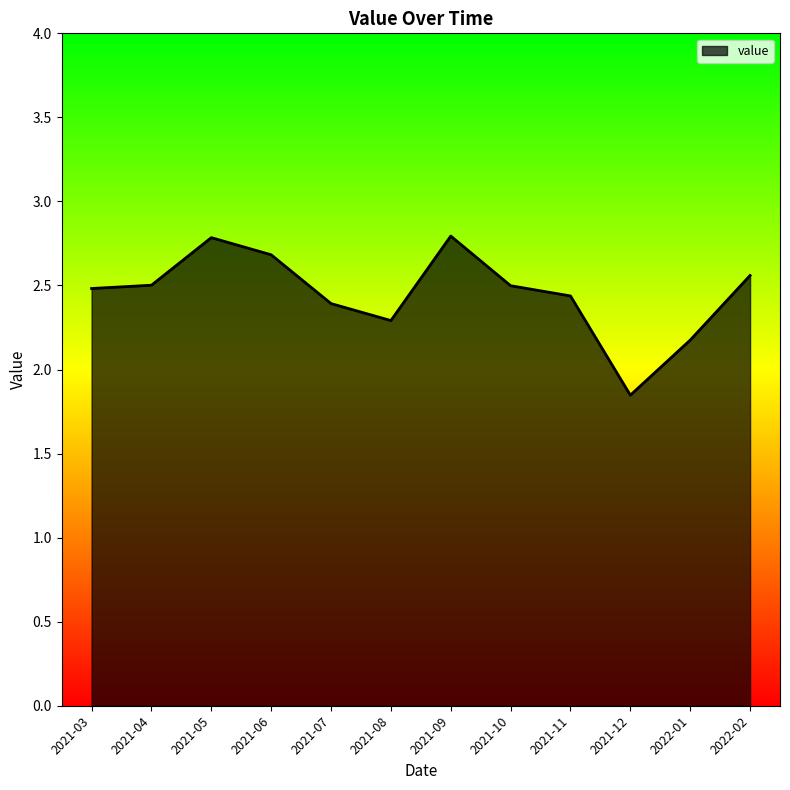

Which category has the lowest value across all series?

2021-12